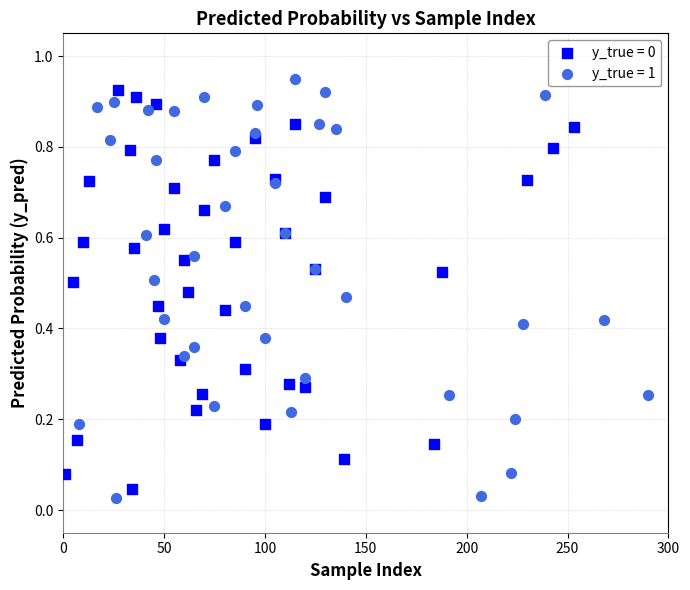

Which series contains the lowest Y value?

y_true = 1